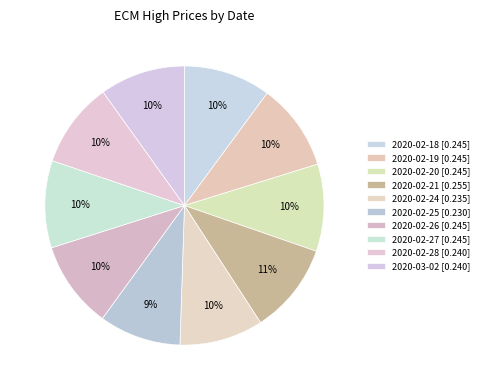

Rank the categories by value from highest to lowest.

2020-02-21, 2020-02-18, 2020-02-19, 2020-02-20, 2020-02-26, 2020-02-27, 2020-02-28, 2020-03-02, 2020-02-24, 2020-02-25